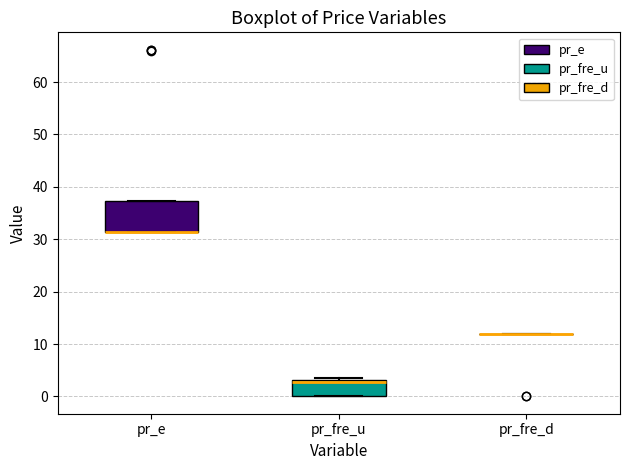

Where is the upper edge of the box for pr_fre_u on the y-axis? The values are not printed on the chart, so give them approximately, as read against the axis.

3